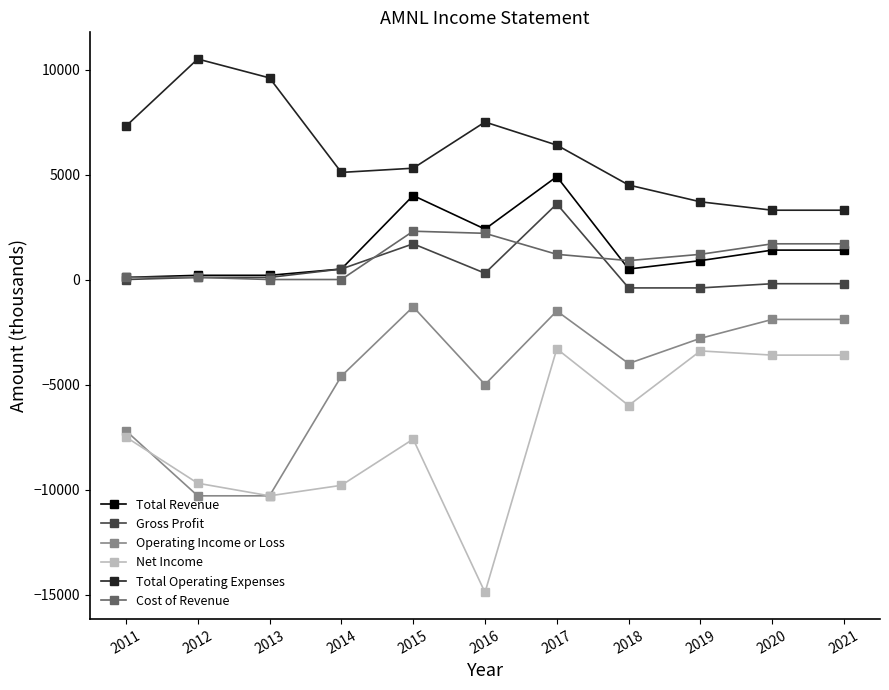

True or false: Total Operating Expenses and Operating Income or Loss intersect in this chart.

False